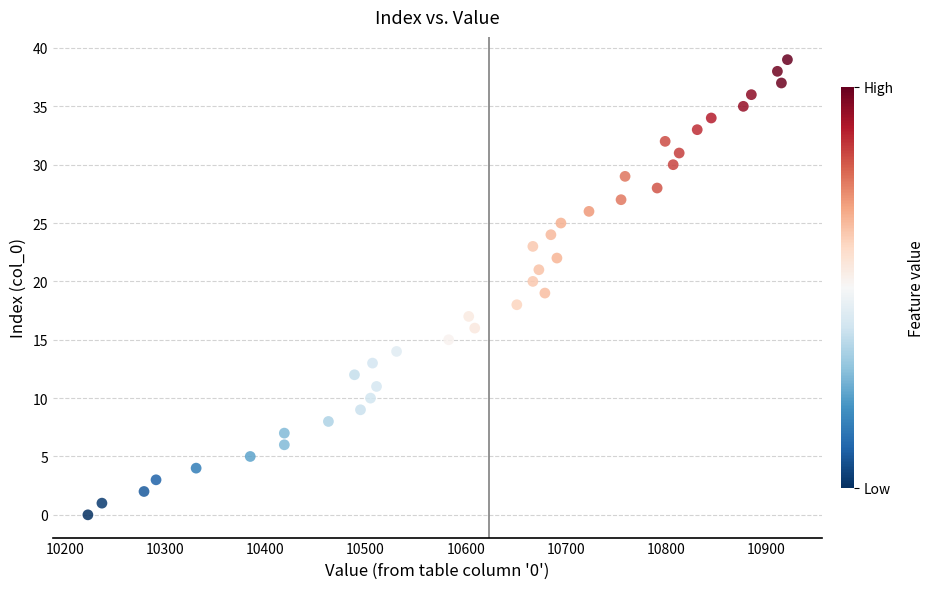

What is the range of Y values (max minus min)?

39